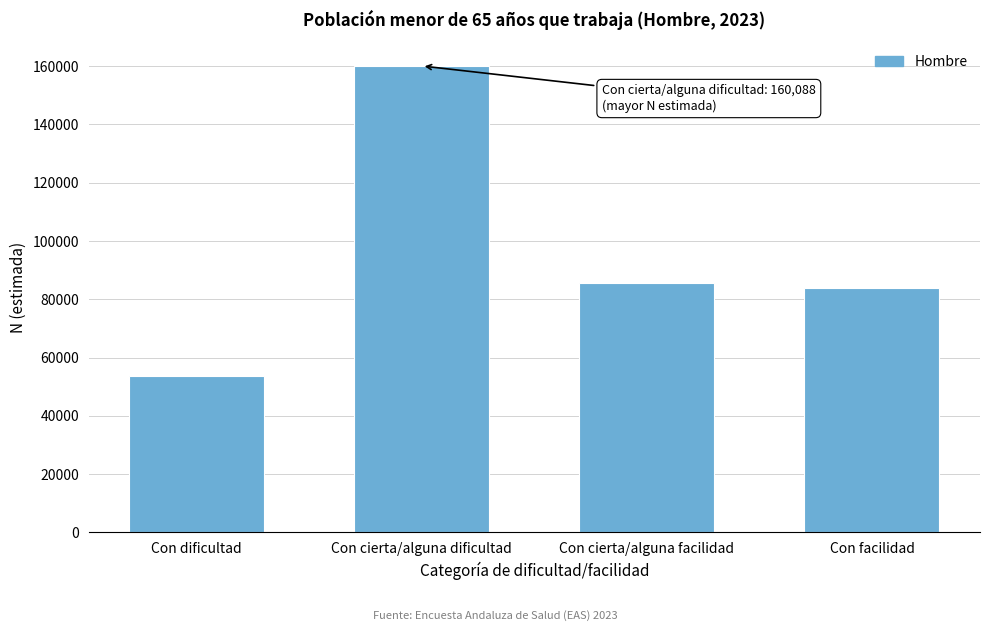

Reading left to right, transcribe all the data shown in this chart.

Con dificultad=53689	Con cierta/alguna dificultad=160088	Con cierta/alguna facilidad=85423	Con facilidad=83989